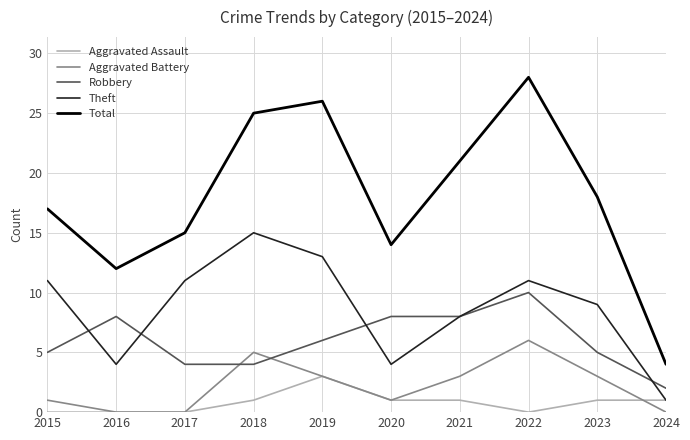

Reading right to left, extract all data points from this chart.

Aggravated Assault: 2024=1	2023=1	2022=0	2021=1	2020=1	2019=3	2018=1	2017=0	2016=0	2015=0
Aggravated Battery: 2024=0	2023=3	2022=6	2021=3	2020=1	2019=3	2018=5	2017=0	2016=0	2015=1
Robbery: 2024=2	2023=5	2022=10	2021=8	2020=8	2019=6	2018=4	2017=4	2016=8	2015=5
Theft: 2024=1	2023=9	2022=11	2021=8	2020=4	2019=13	2018=15	2017=11	2016=4	2015=11
Total: 2024=4	2023=18	2022=28	2021=21	2020=14	2019=26	2018=25	2017=15	2016=12	2015=17